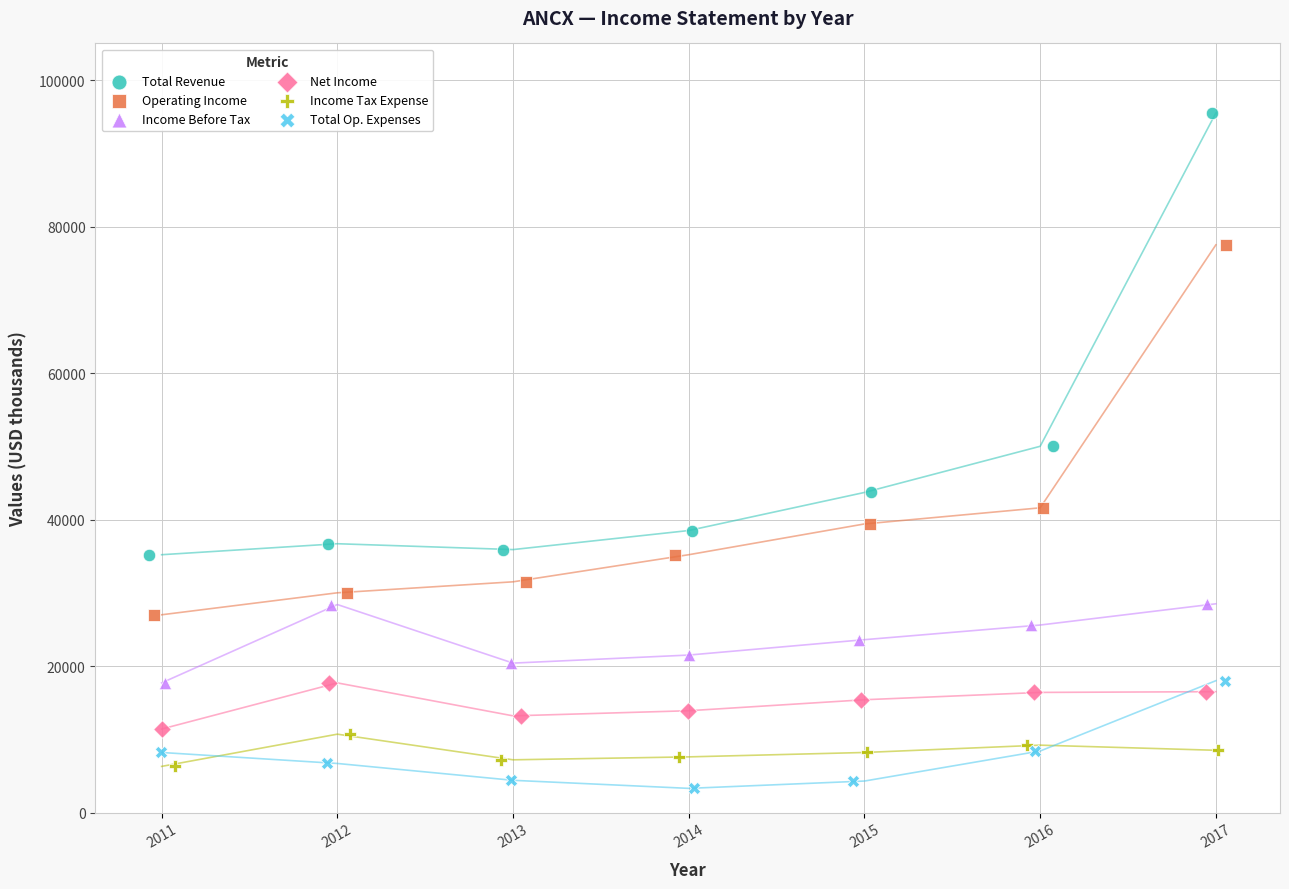

What are all the series names shown in the legend?

Total Revenue, Operating Income, Income Before Tax, Net Income, Income Tax Expense, Total Op. Expenses